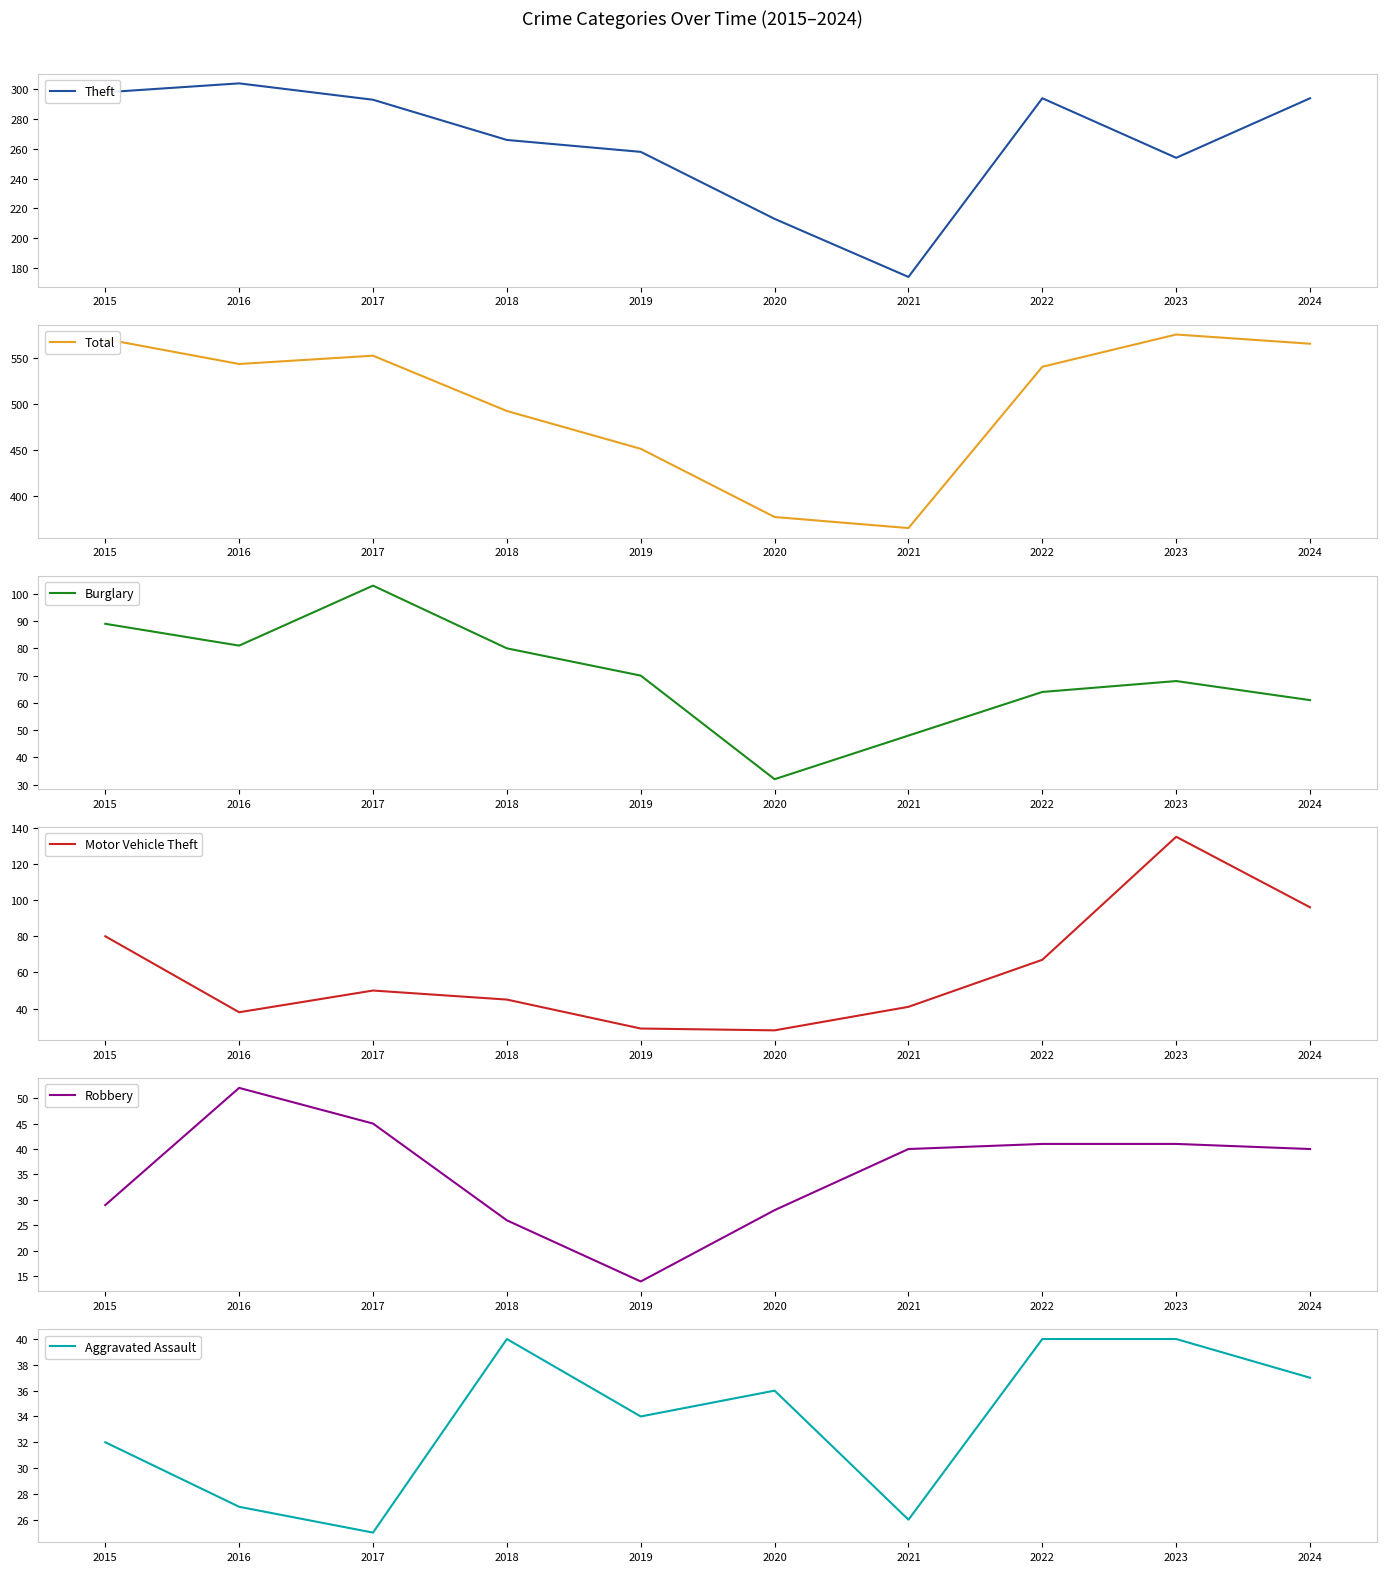

True or false: Robbery and Motor Vehicle Theft intersect in this chart.

True